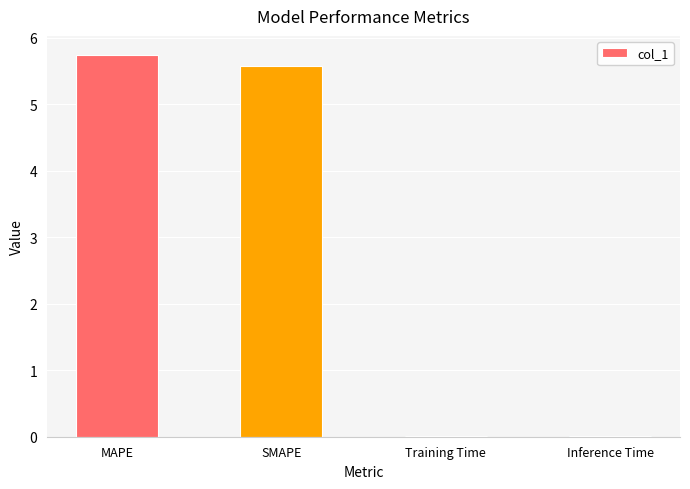

Which has a higher value, Training Time or SMAPE?

SMAPE